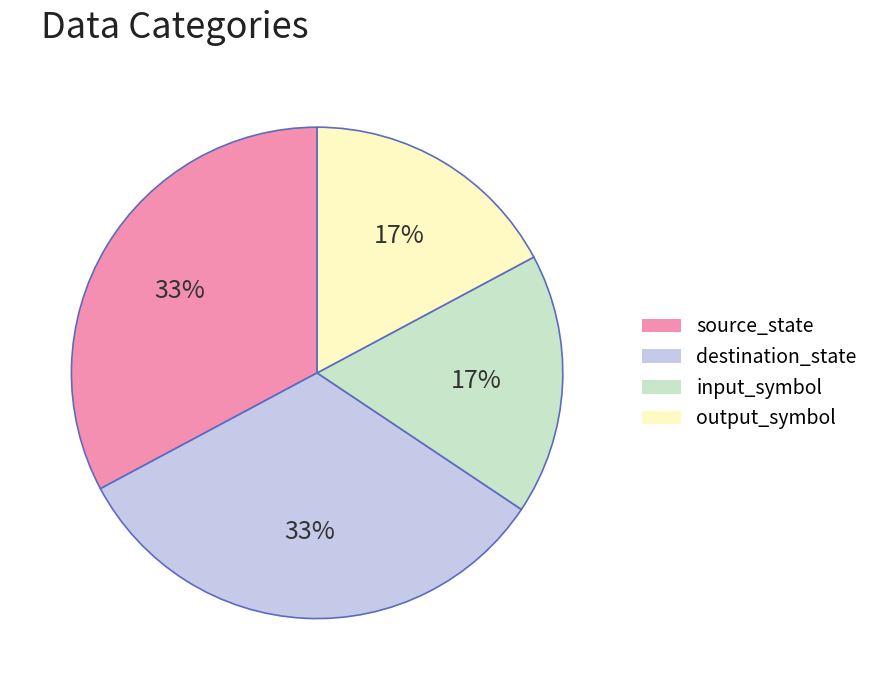

To the nearest percent, what is the average slice percentage?

25%